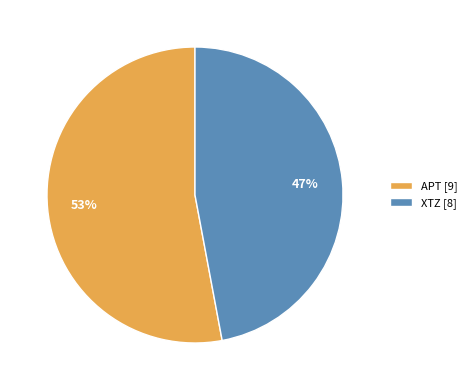

To the nearest percent, what is the combined percentage of APT and XTZ?

100%